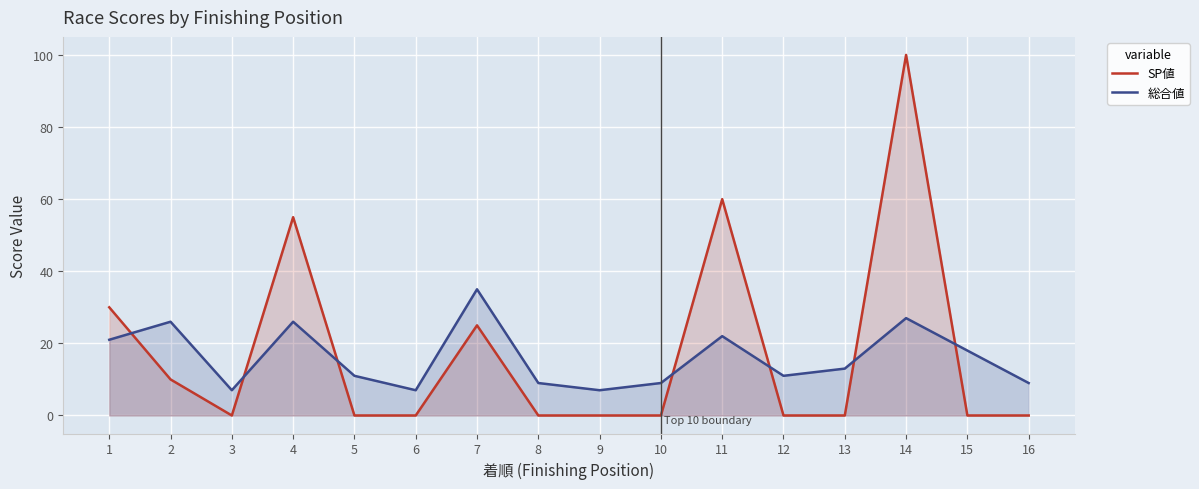

Where is SP値 nearest to the value 50?

4